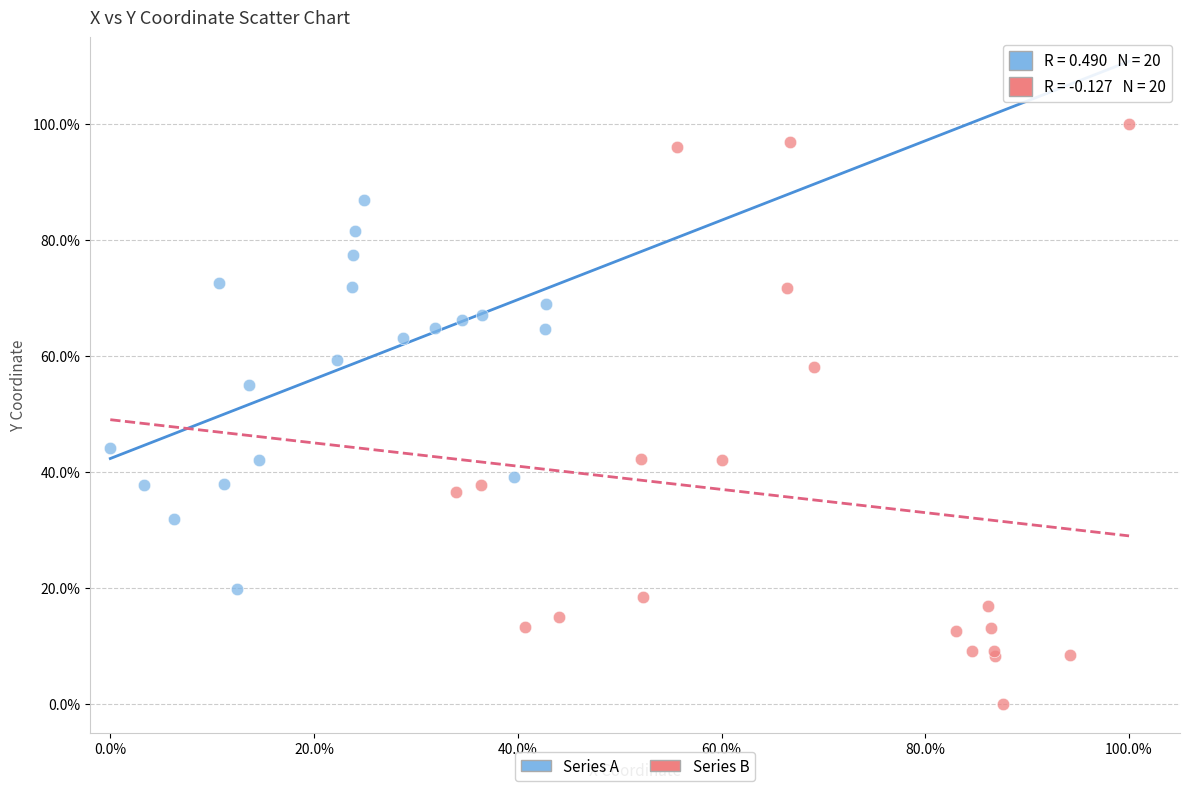

What are all the series names shown in the legend?

Series A, Series B